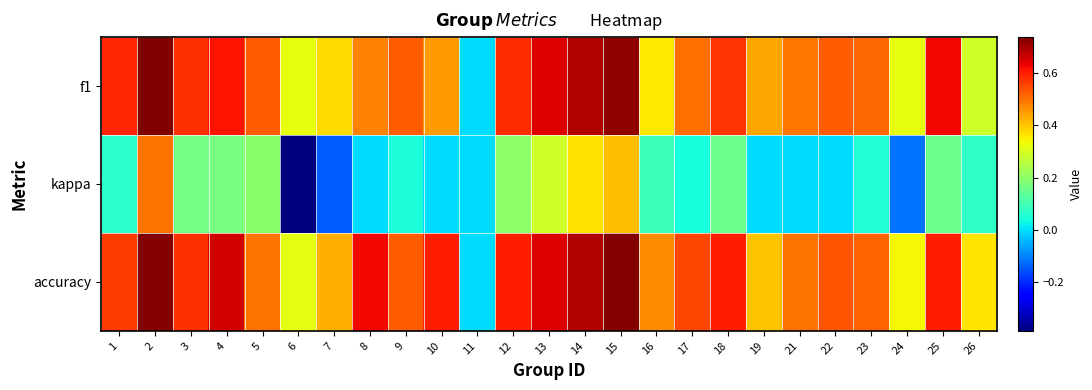

At 7, list the series in order from largest to smallest.

accuracy, f1, kappa